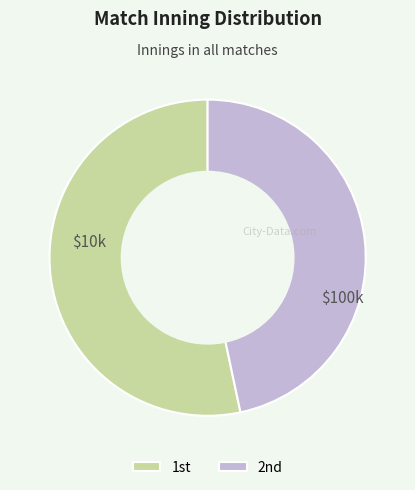

How many segments does this pie chart have?

2